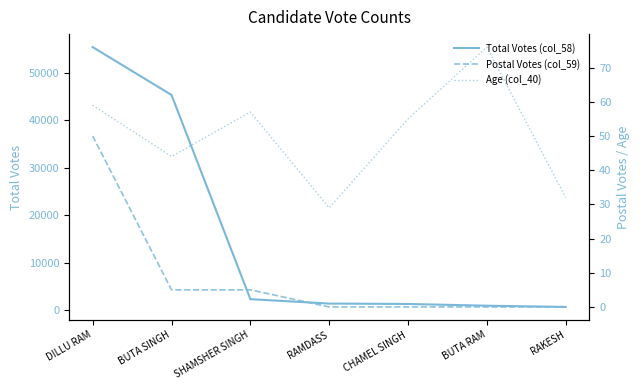

At CHAMEL SINGH, list the series in order from smallest to largest.

Postal Votes (col_59), Age (col_40), Total Votes (col_58)